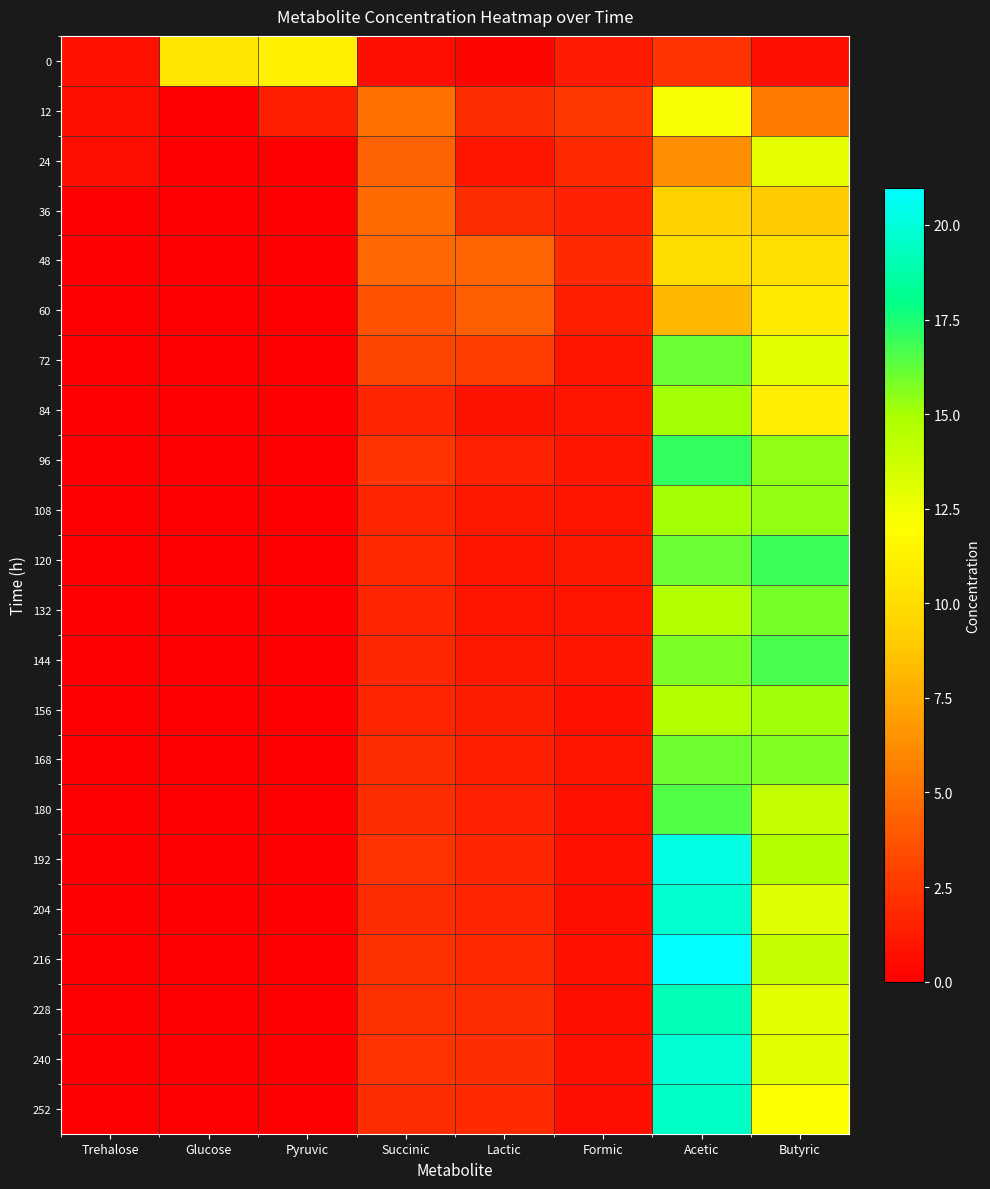

How many distinct data groups are displayed?

22